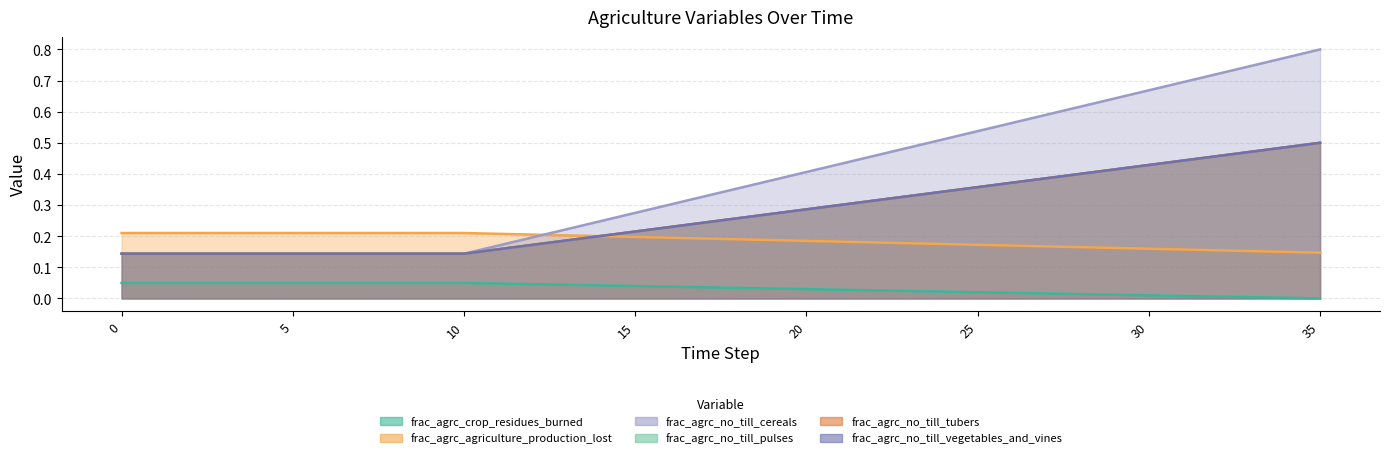

Which series has the widest spread of values?

frac_agrc_no_till_cereals